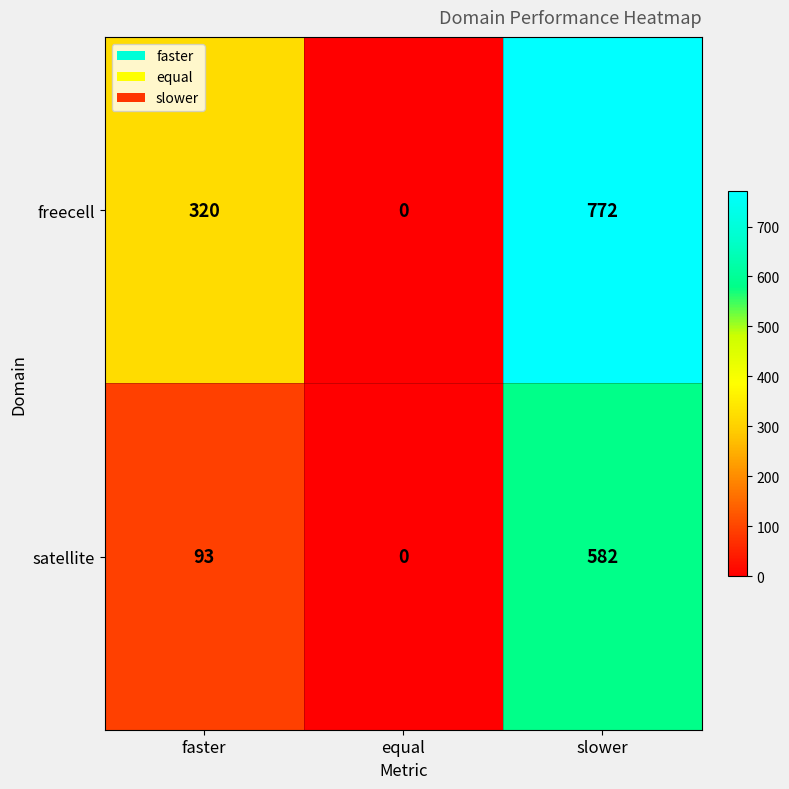

What is the sum of all freecell values?

1092